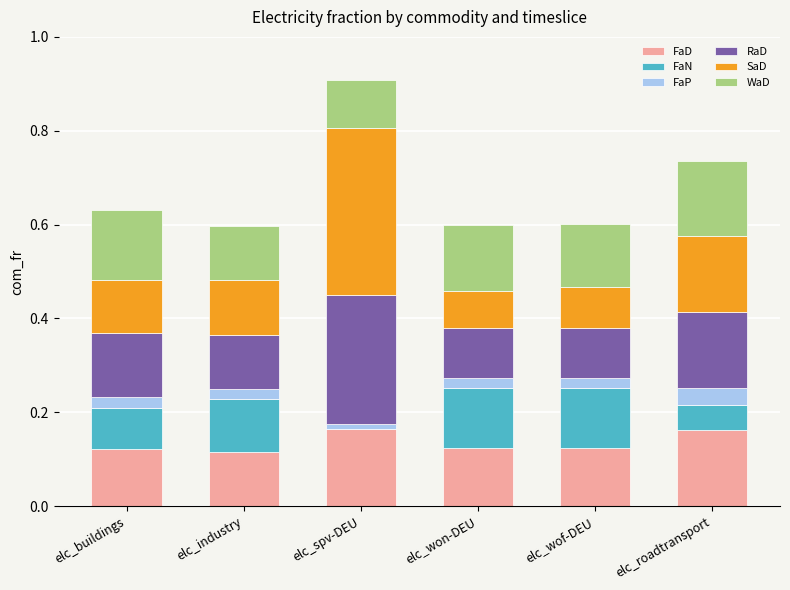

What is the total value across all series at elc_wof-DEU?

0.6